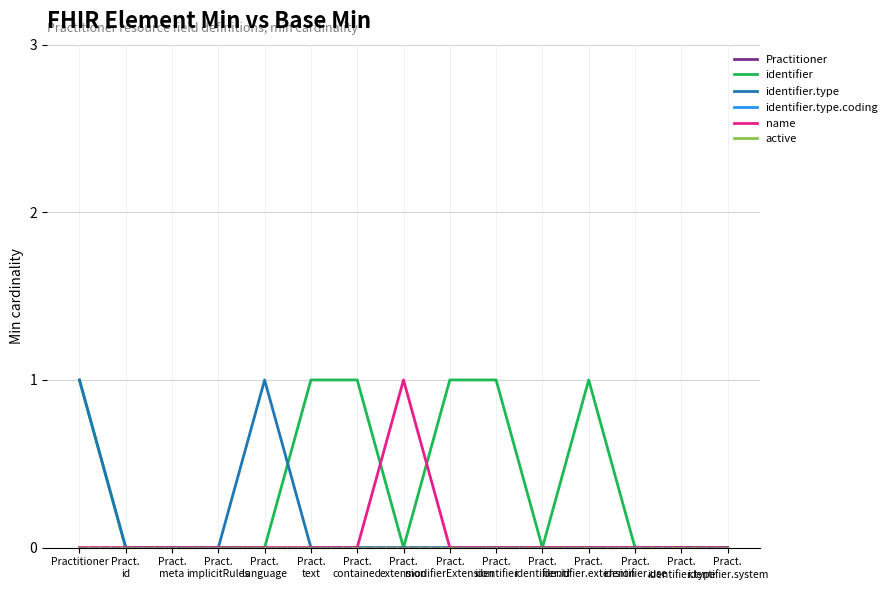

True or false: name has a value of 0 at Pract. identifier.extension.

True